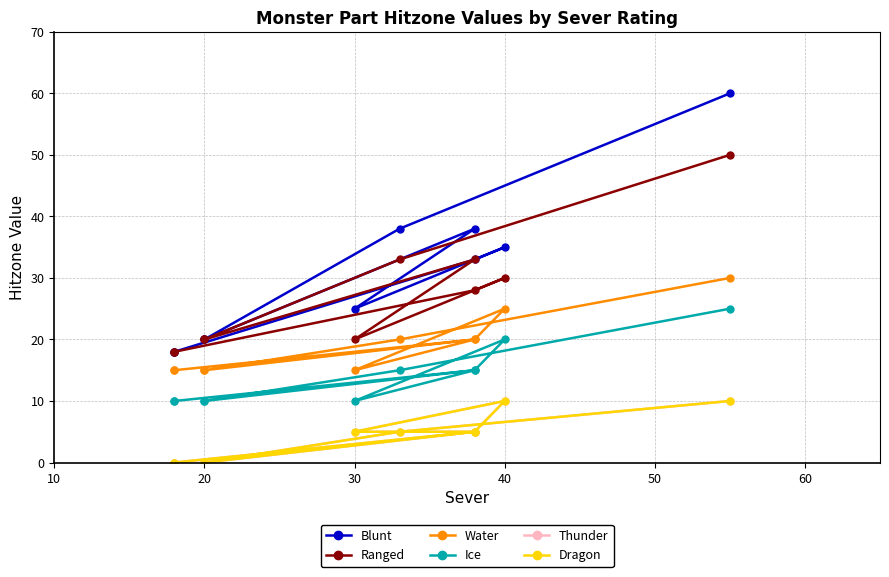

True or false: Ranged and Ice intersect in this chart.

False